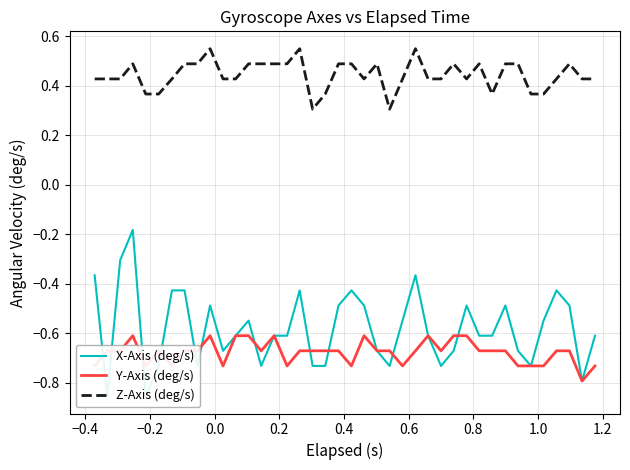

What is the maximum value for Y-Axis (deg/s)?

-0.6